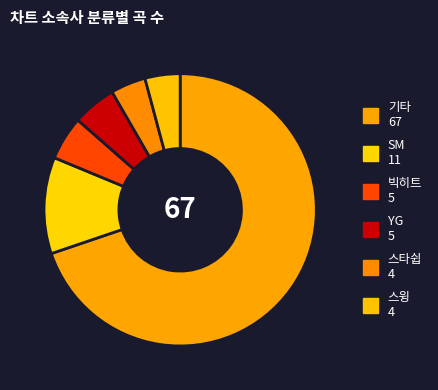

How many segments does this pie chart have?

6